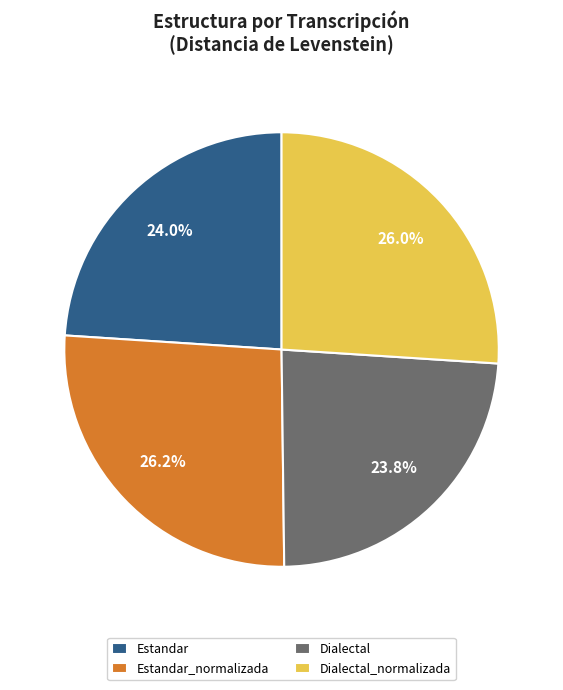

Approximately how many times larger is the value at Estandar compared to Dialectal?

1.0